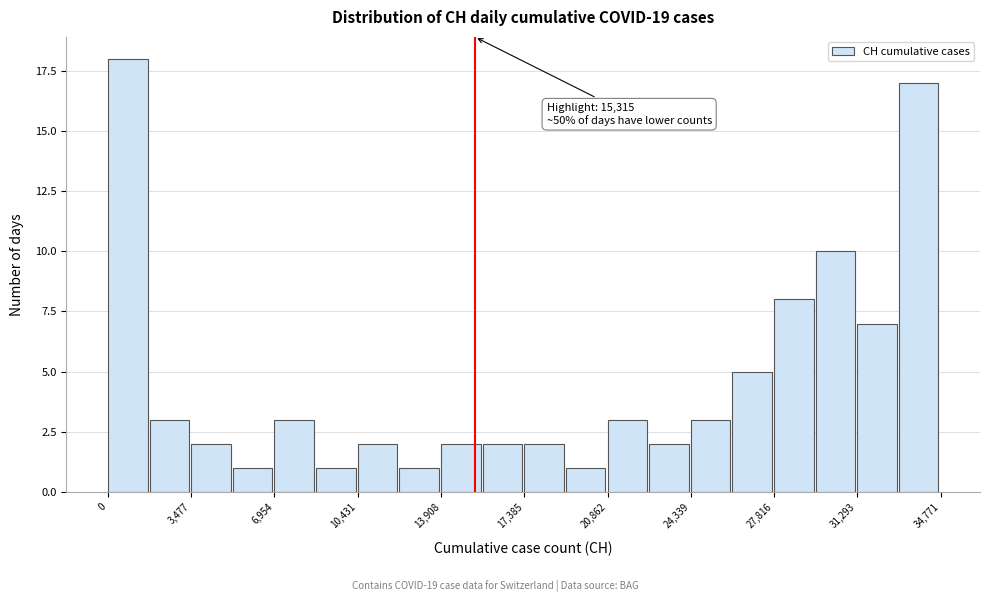

Read against the x-axis, roughly where is the centre of the tallest bar?

1000